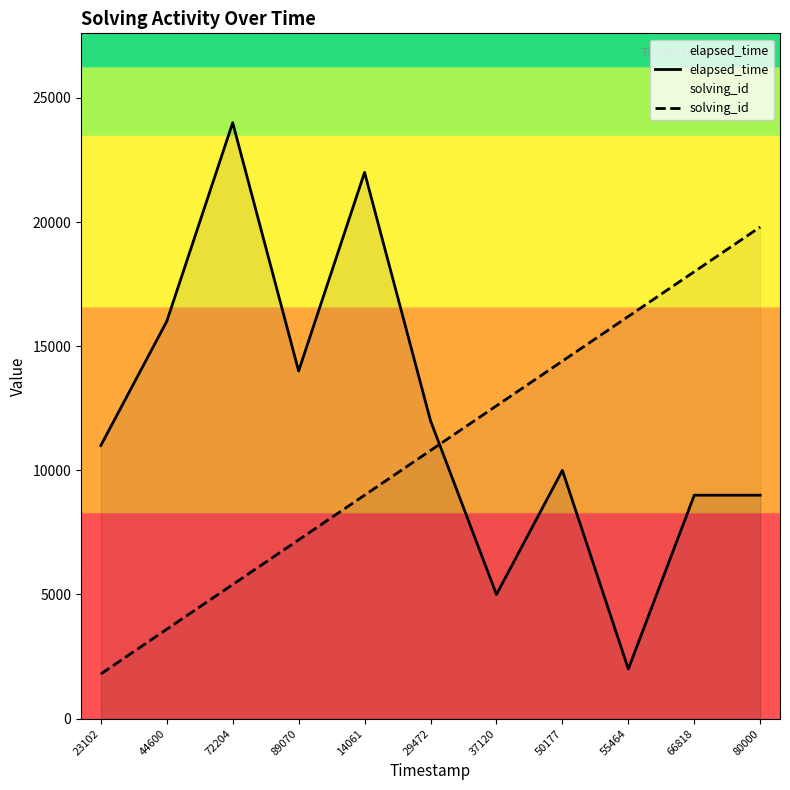

At which label does elapsed_time reach its peak?

72204